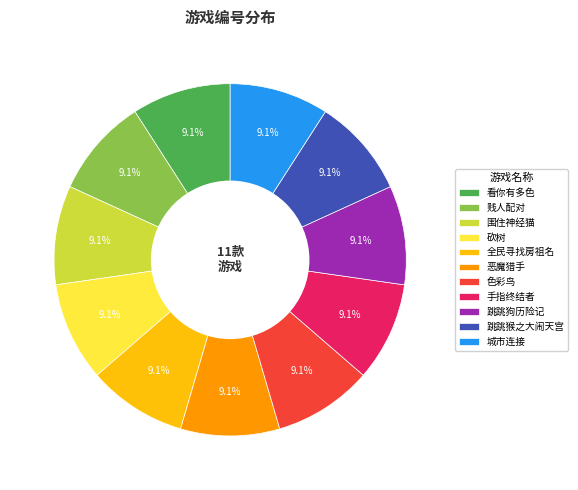

Approximately how many times larger is the value at 跳跳猴之大闹天宫 compared to 跳跳狗历险记?

1.0